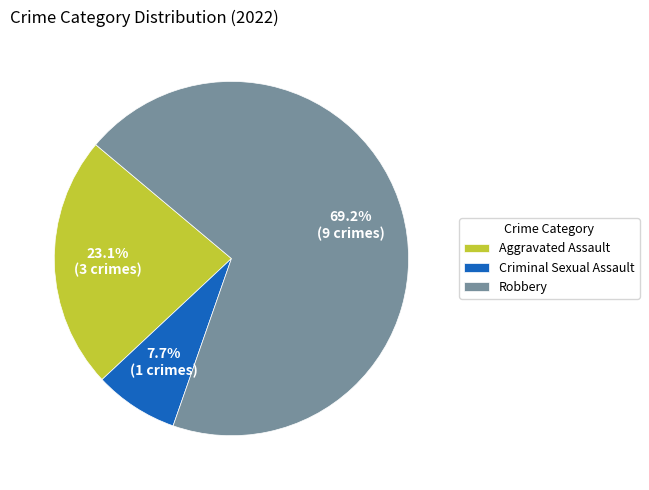

Rank the categories by value from highest to lowest.

Robbery, Aggravated Assault, Criminal Sexual Assault